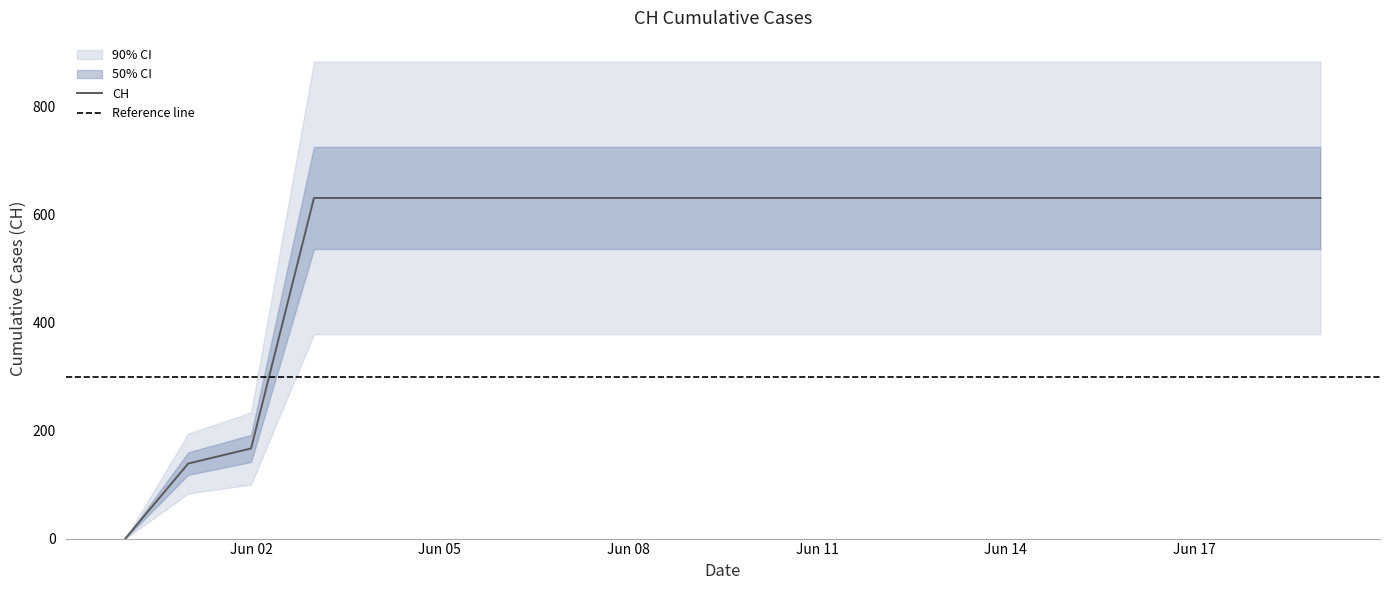

Is it true that the value at 2020-06-06 is 631?

True